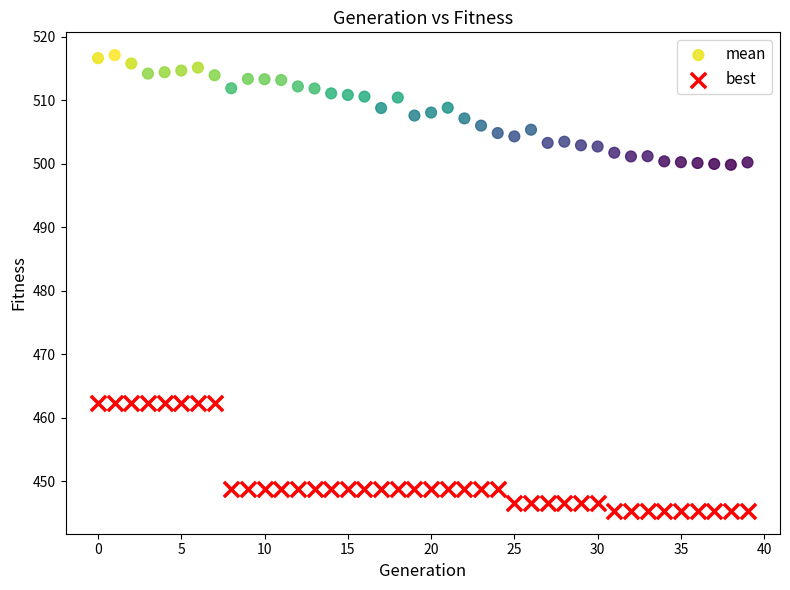

What are all the series names shown in the legend?

mean, best